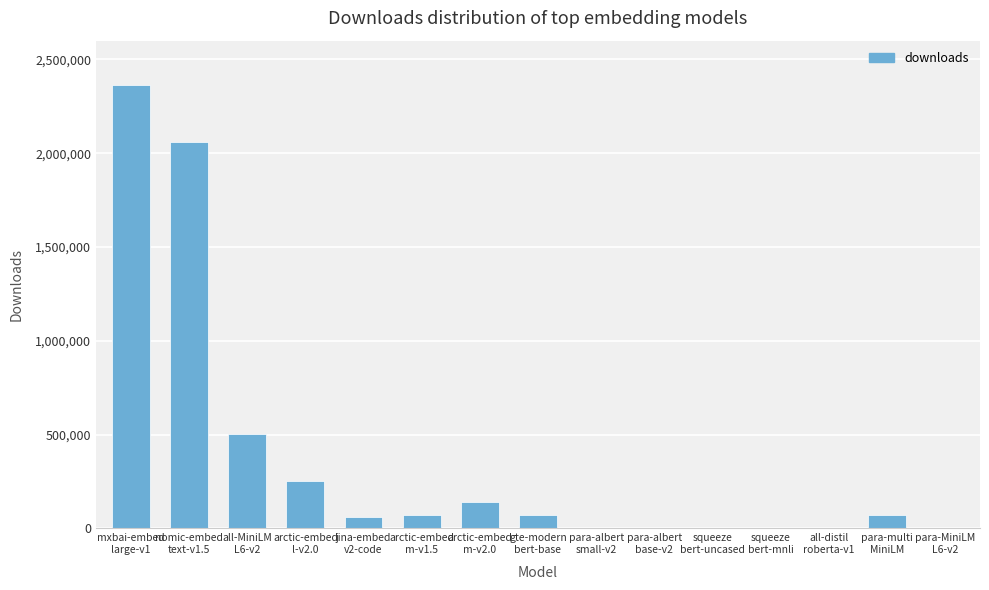

What is the maximum value shown in the chart?

2362226